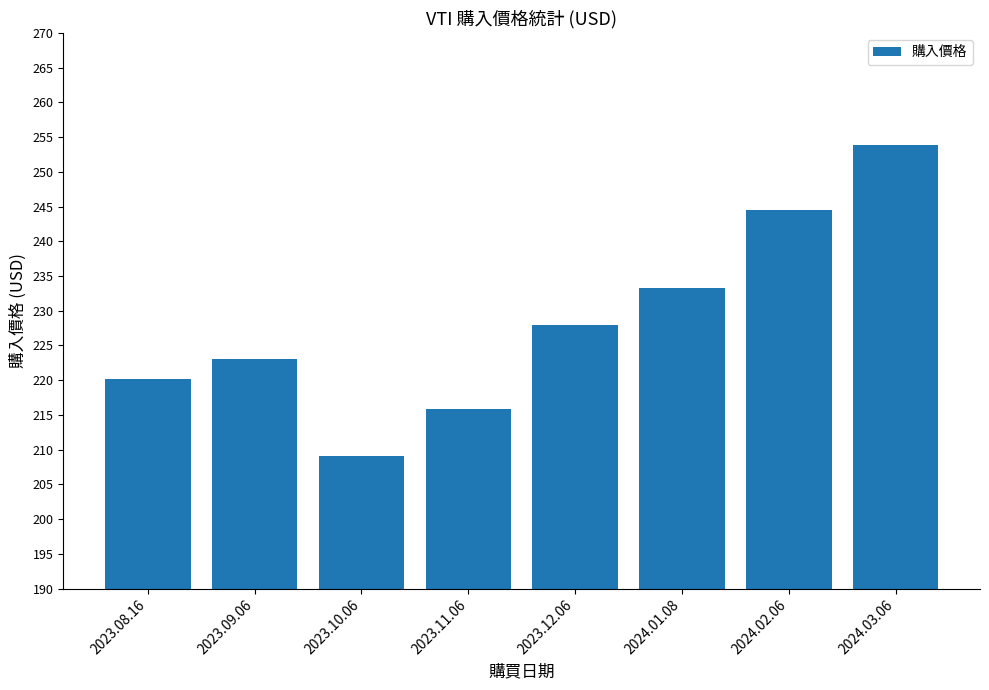

Reading left to right, list all the values displayed in this chart.

2023.08.16=220.1	2023.09.06=223.0	2023.10.06=209.1	2023.11.06=215.8	2023.12.06=227.9	2024.01.08=233.3	2024.02.06=244.5	2024.03.06=253.9